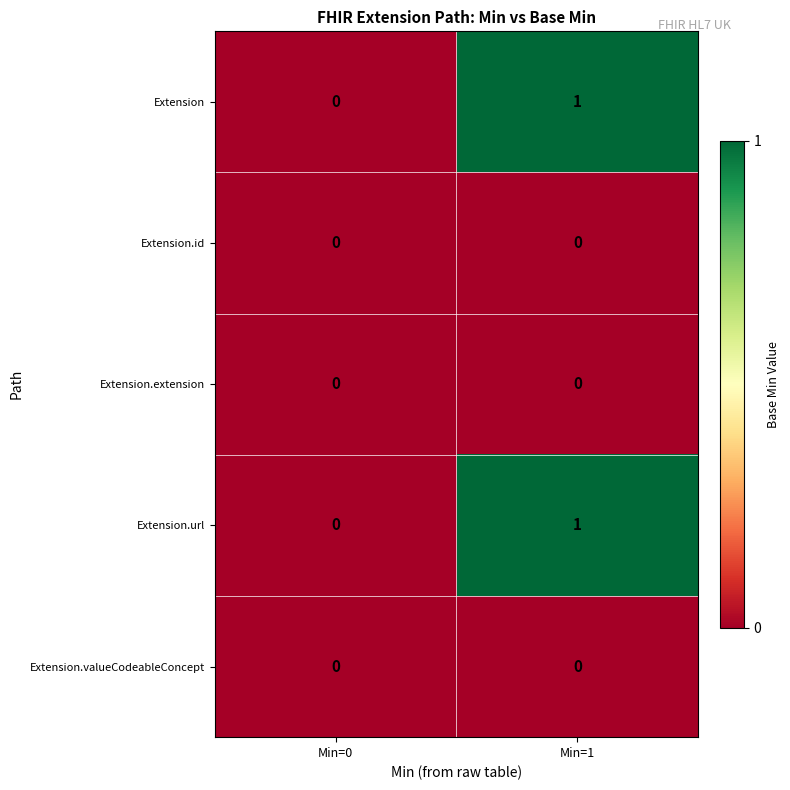

At which category is the sum across all series the highest?

Min=1